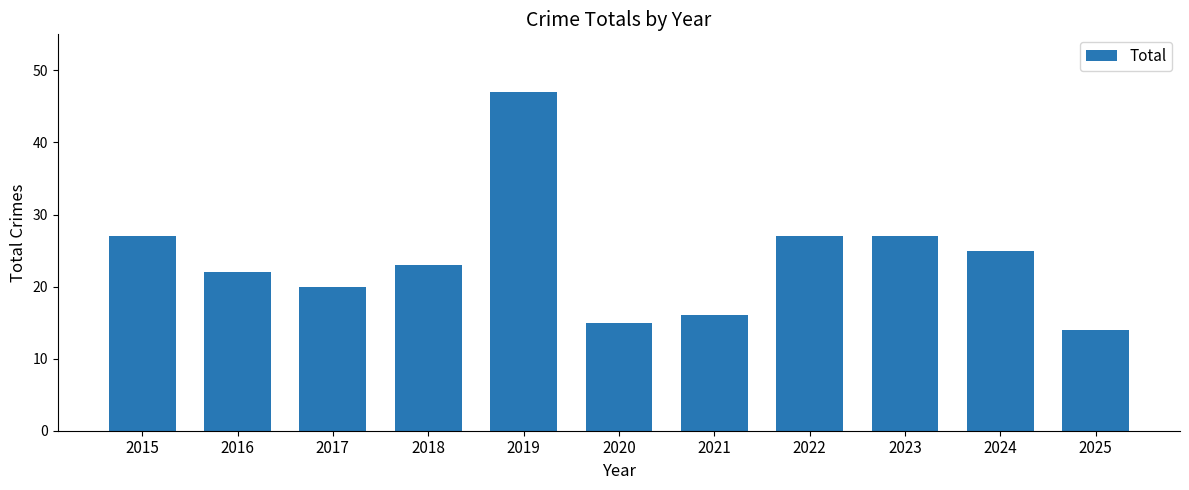

What is the difference between the maximum and minimum values?

33